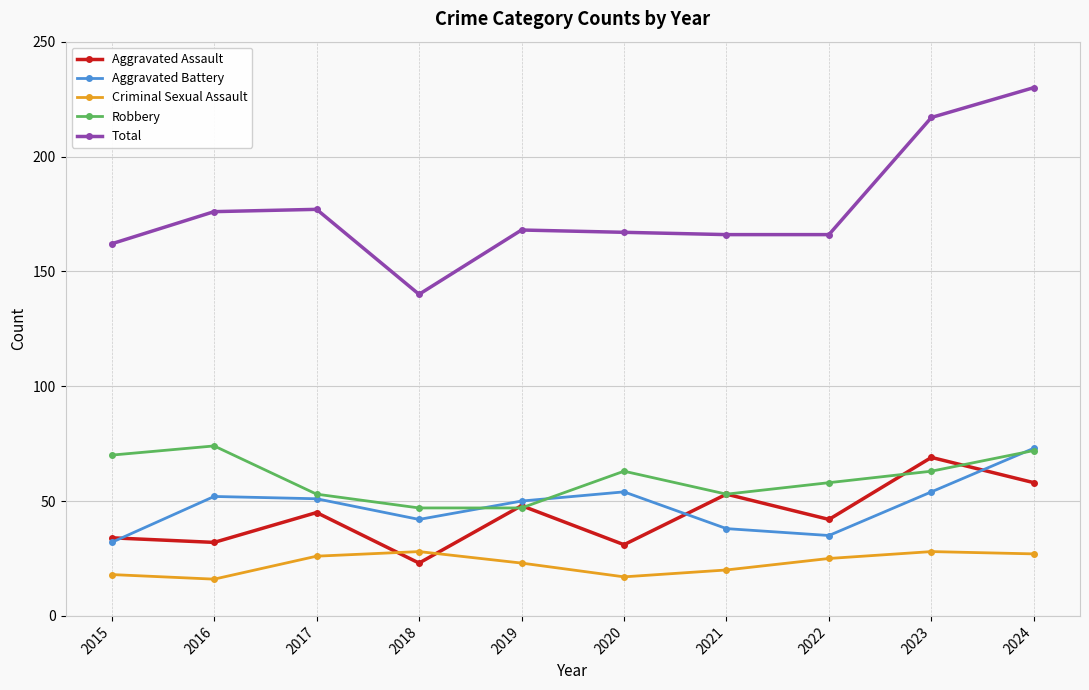

How many lines are shown in the chart?

5